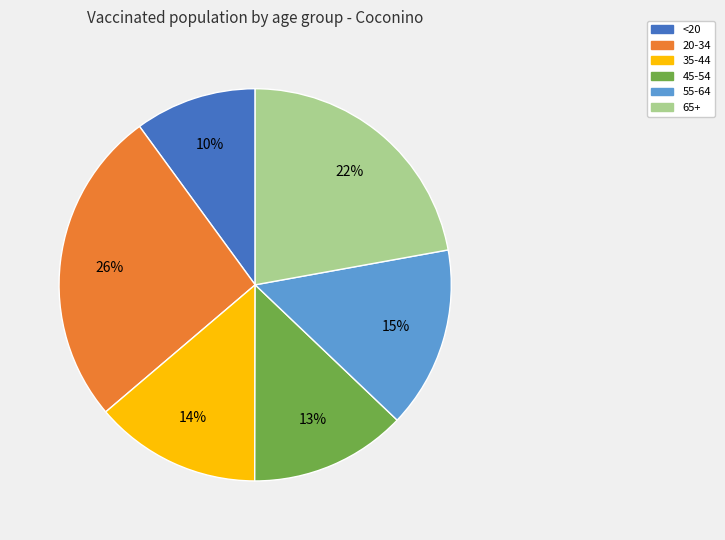

How many slices are in this pie chart?

6